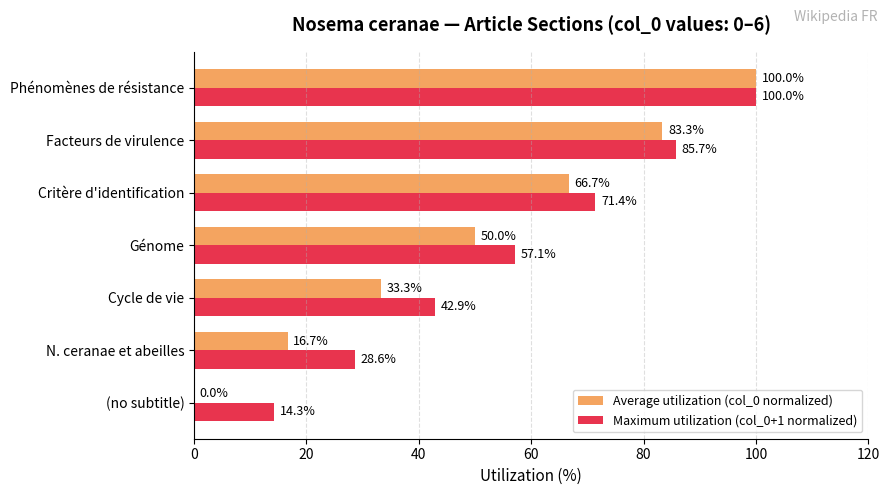

At which category is the sum across all series the highest?

Phénomènes de résistance